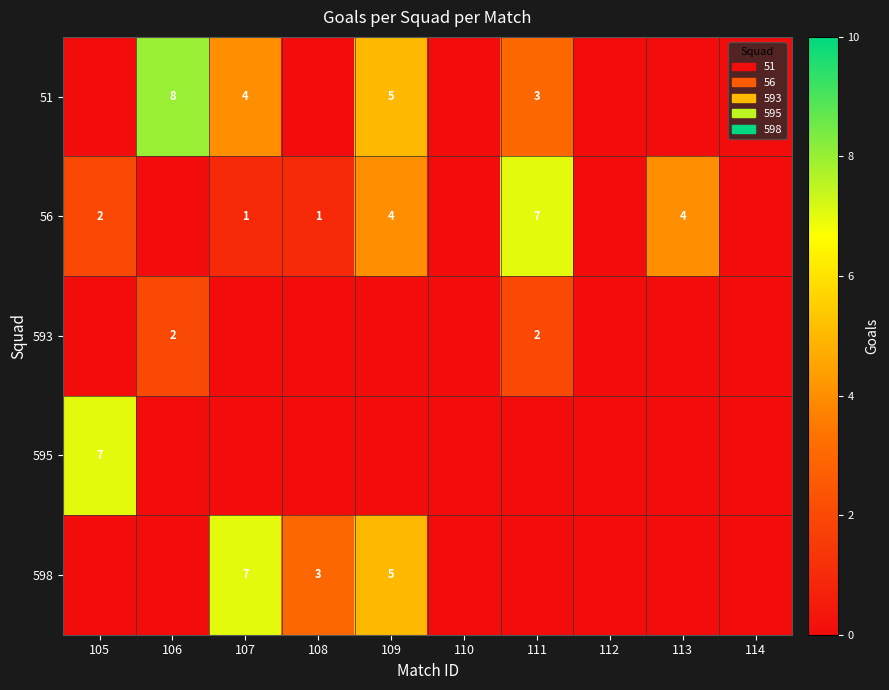

True or false: 51 has a value of 3 at 111.

True